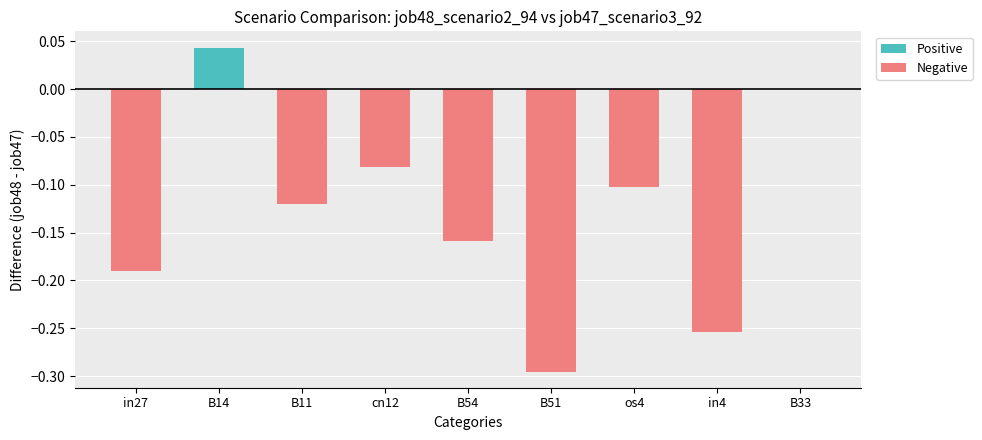

What is the average value of the Negative series?

-0.1